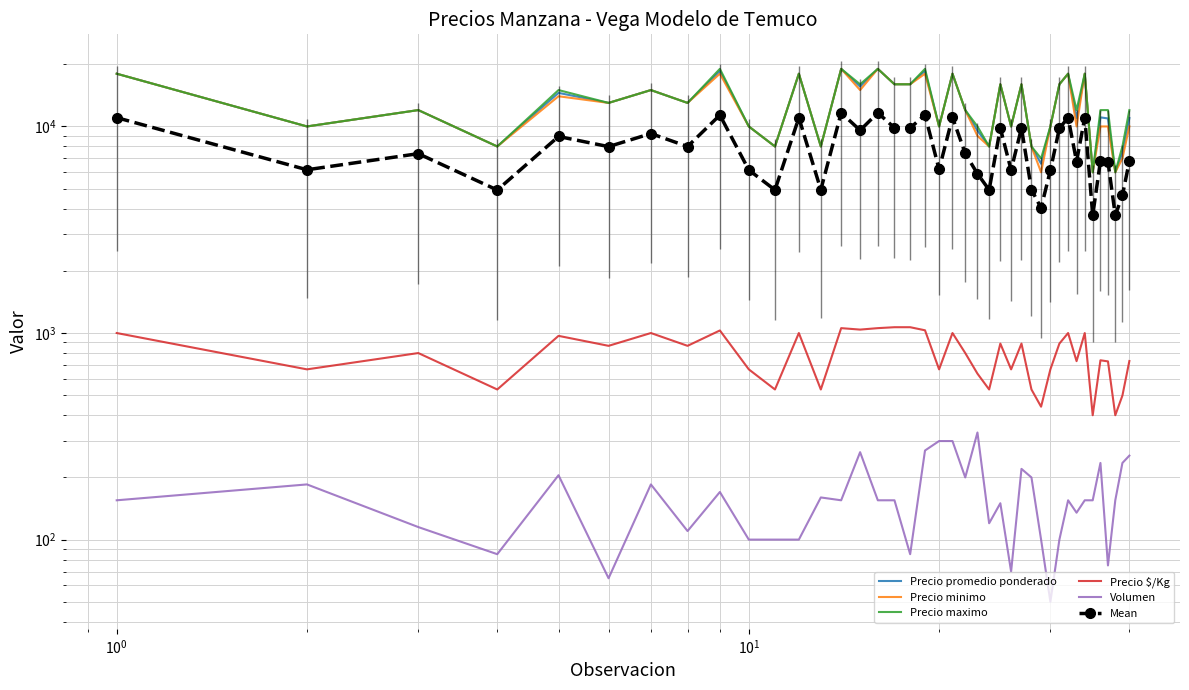

What is the average value of the Mean series?

7834.5